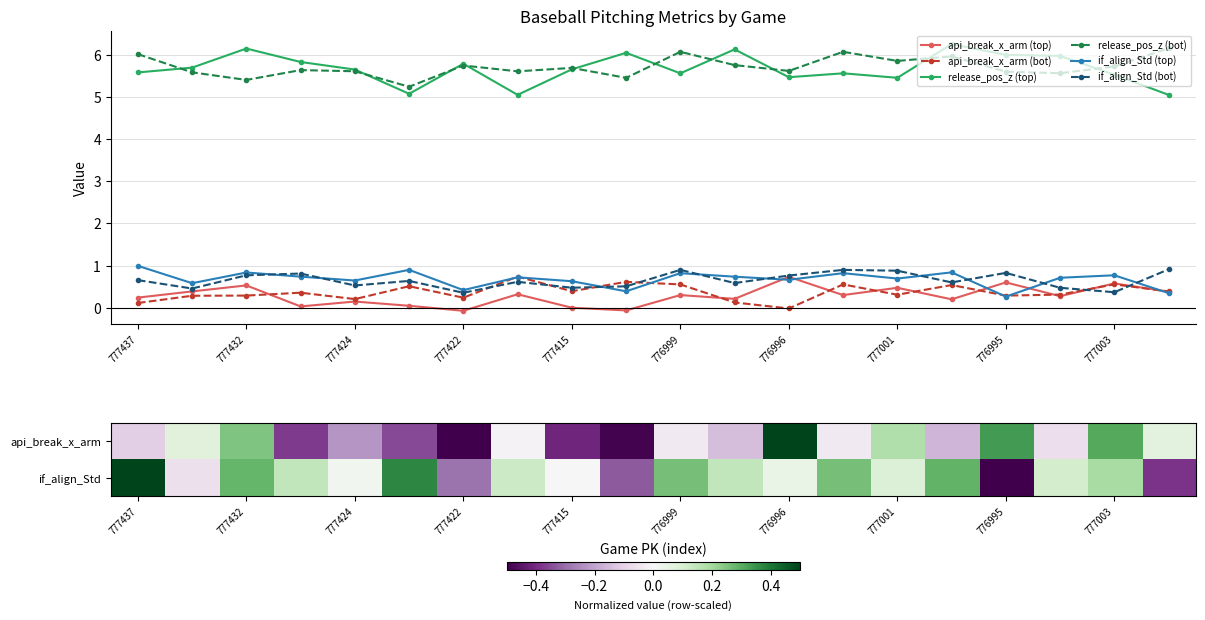

What is the label of the 19th point from the left?

777003